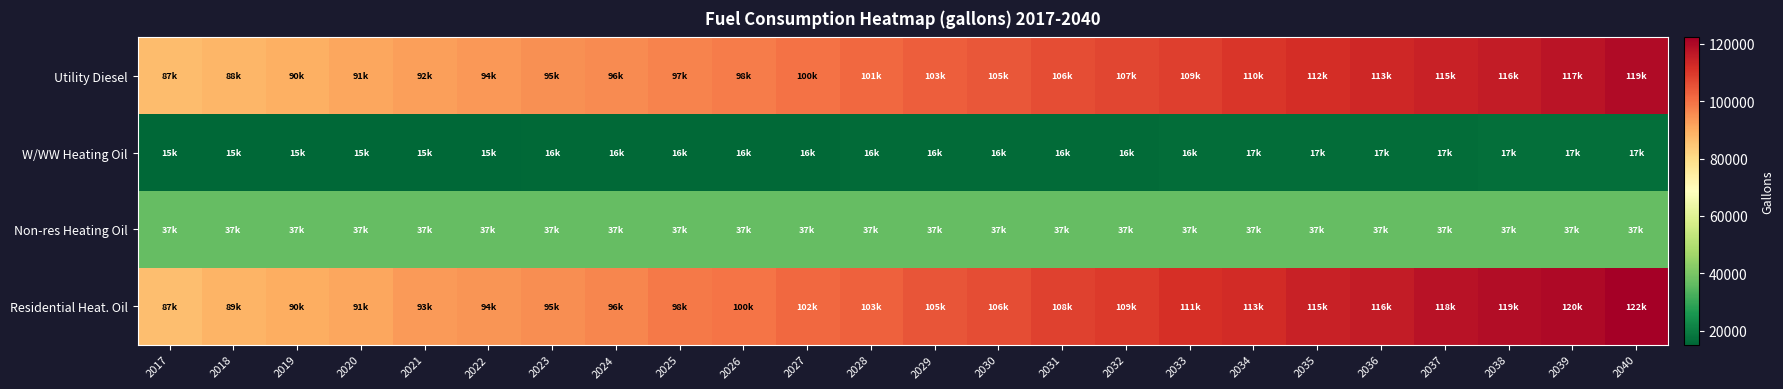

What is the minimum value shown in the chart?

15112.5